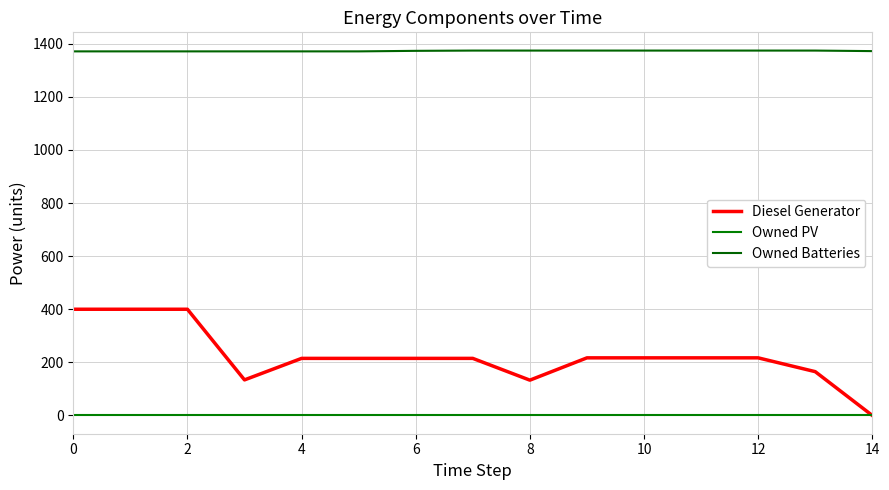

Count the number of categories in the chart.

15